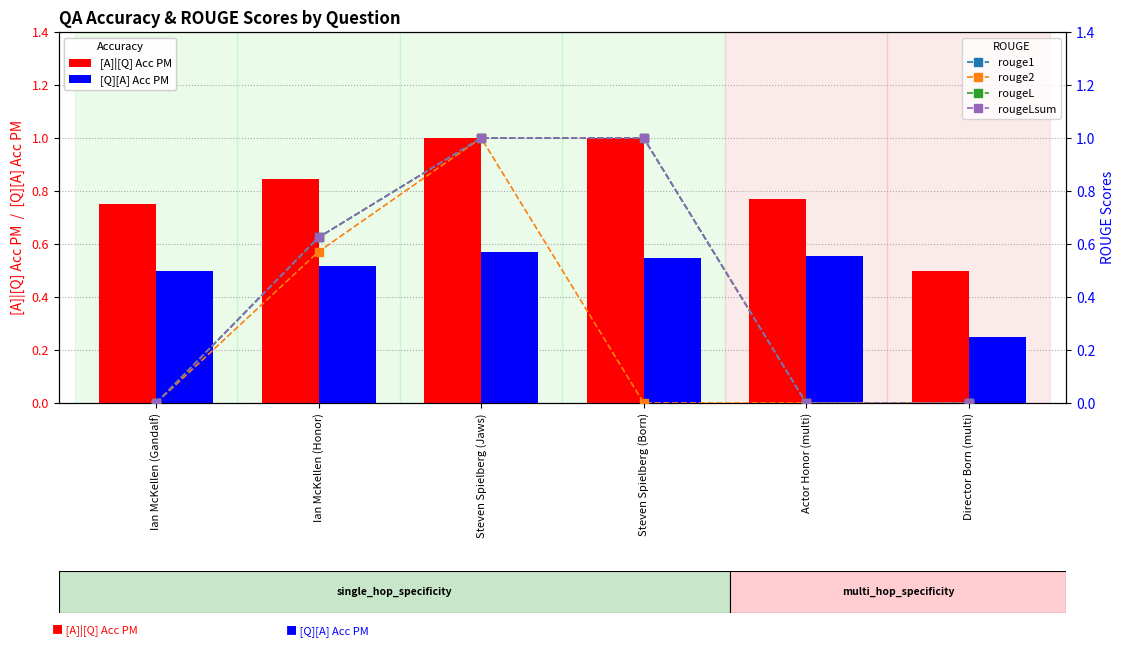

What are all the series names shown in the legend?

[A]|[Q] Acc PM, [Q][A] Acc PM, rouge1, rouge2, rougeL, rougeLsum